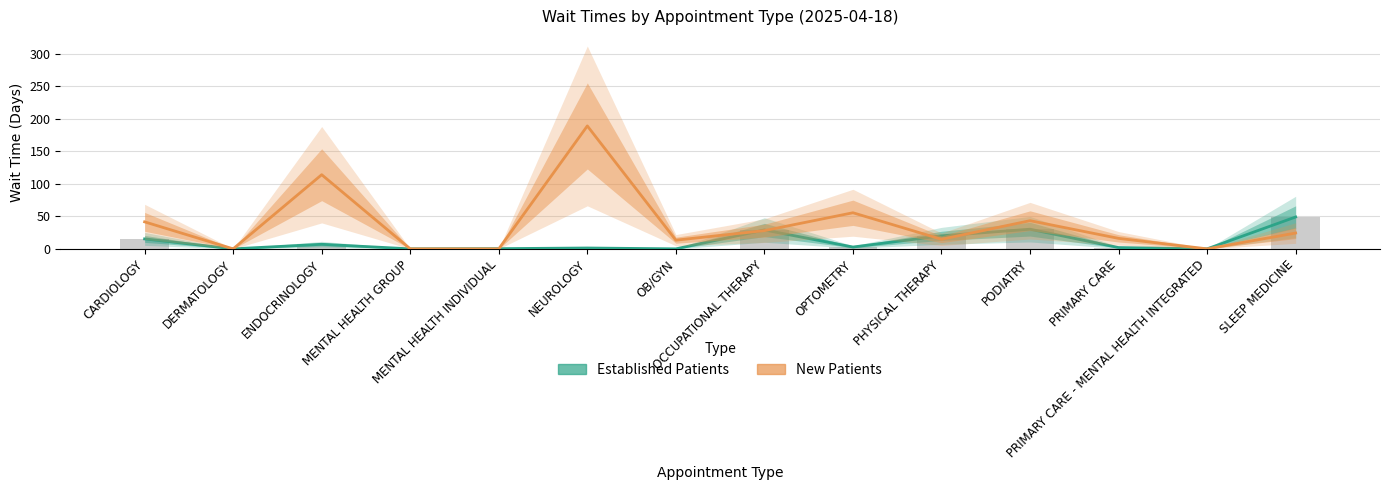

At how many categories does at least one series exceed 115?

1